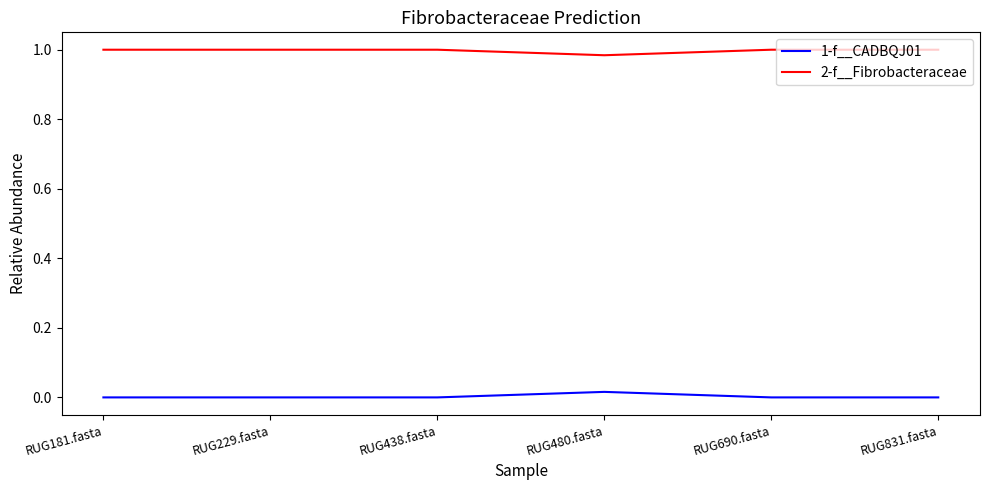

True or false: 1-f__CADBQJ01 has more than 0 interior local peaks.

True